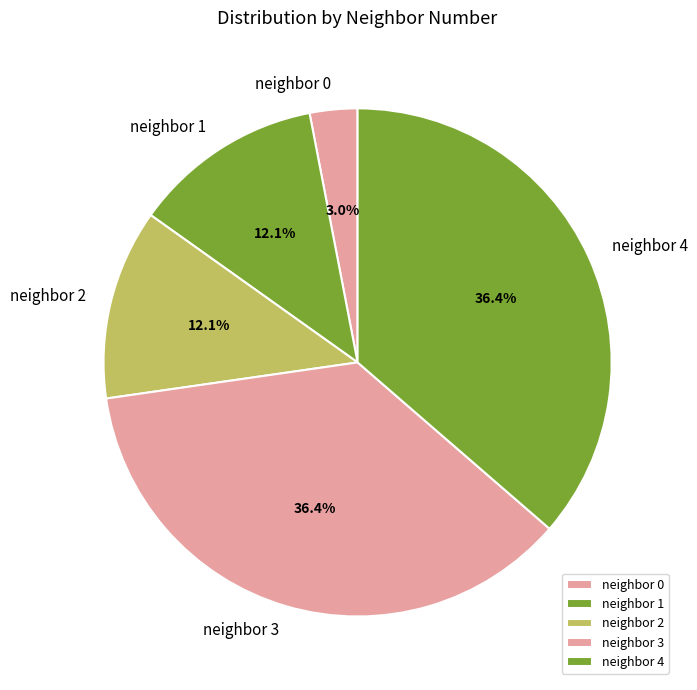

How much of the chart is everything except neighbor 1?

87.9%